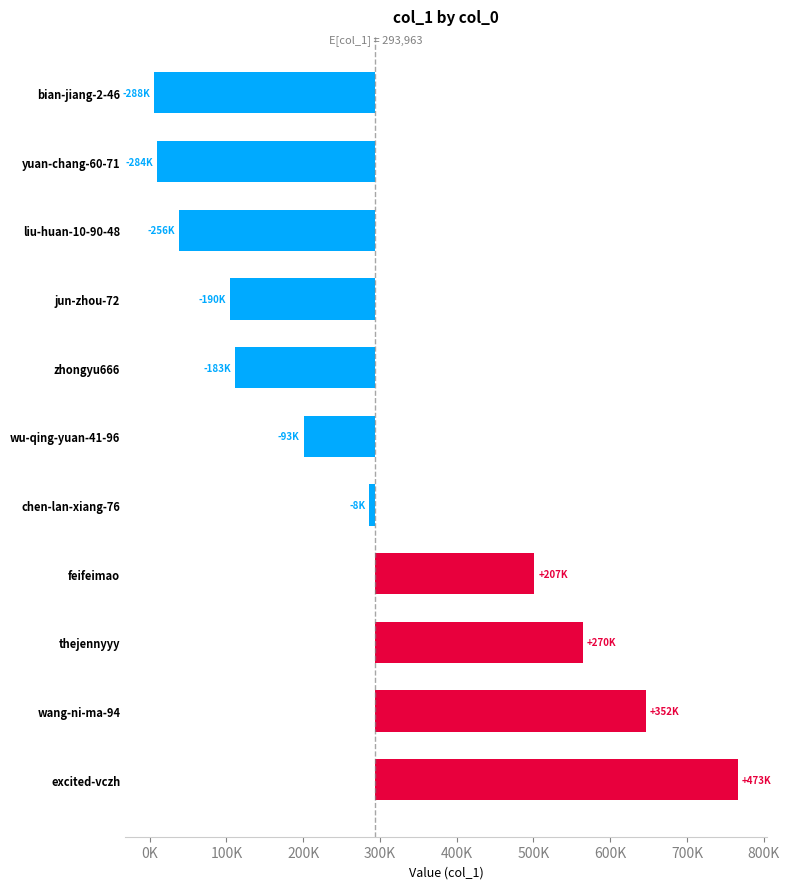

Reading left to right, list all the values displayed in this chart.

472773.9	352018.9	270294.9	207196.9	-7969.1	-93443.1	-182950.1	-189814.1	-256071.1	-284301.1	-287736.1